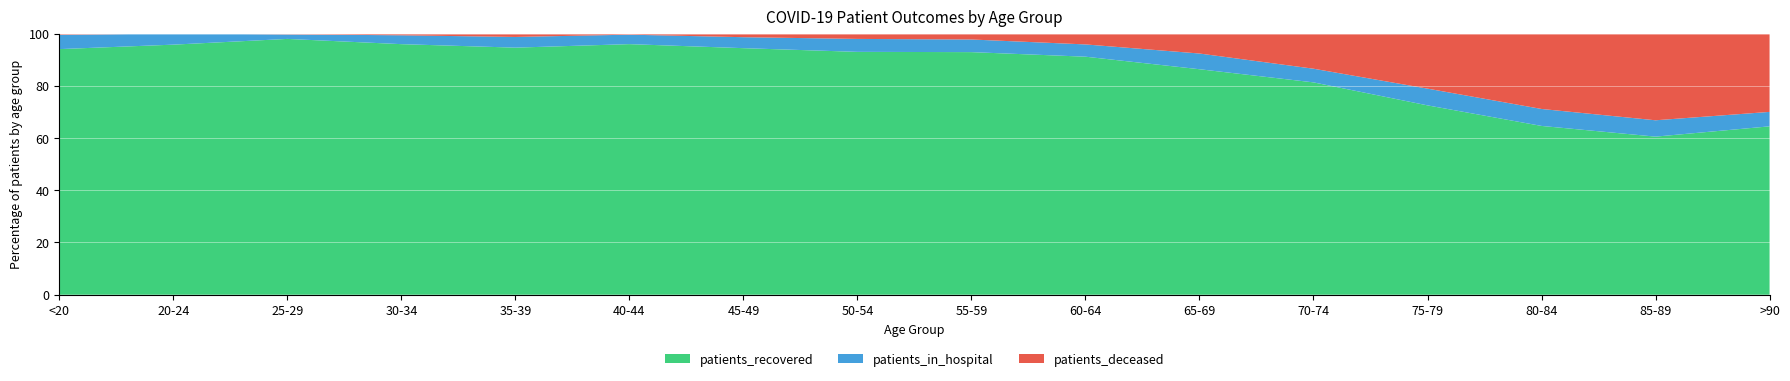

Reading left to right, list all the values displayed in this chart.

patients_recovered: 615	180	333	425	508	662	1079	1670	2036	2231	2167	2626	2520	2059	1296	548
patients_in_hospital: 36	8	6	15	22	25	48	89	106	115	151	169	223	207	134	47
patients_deceased: 3	0	1	3	7	3	16	37	50	102	192	435	733	920	711	255